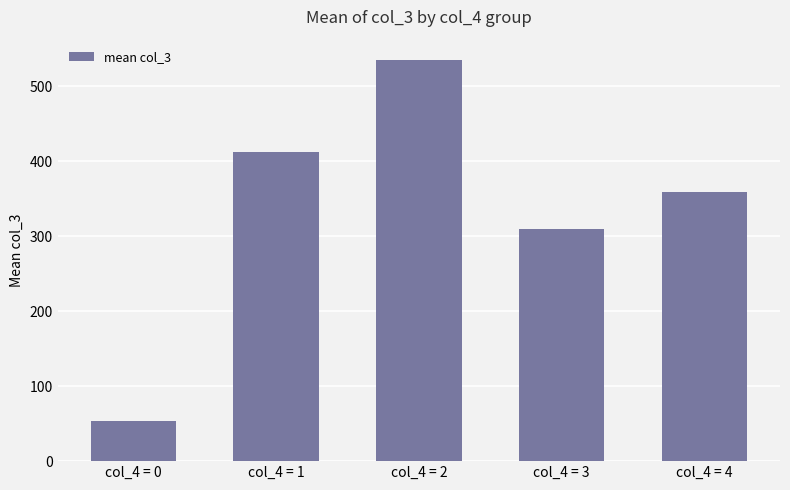

At which label is the value closest to 294?

col_4 = 3